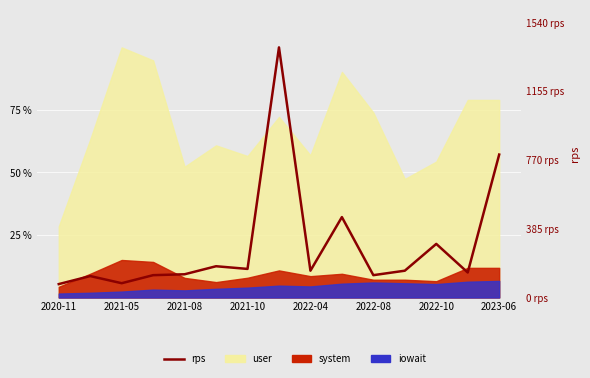

The chart shows a value of 87 at 2022-04. True or false?

False